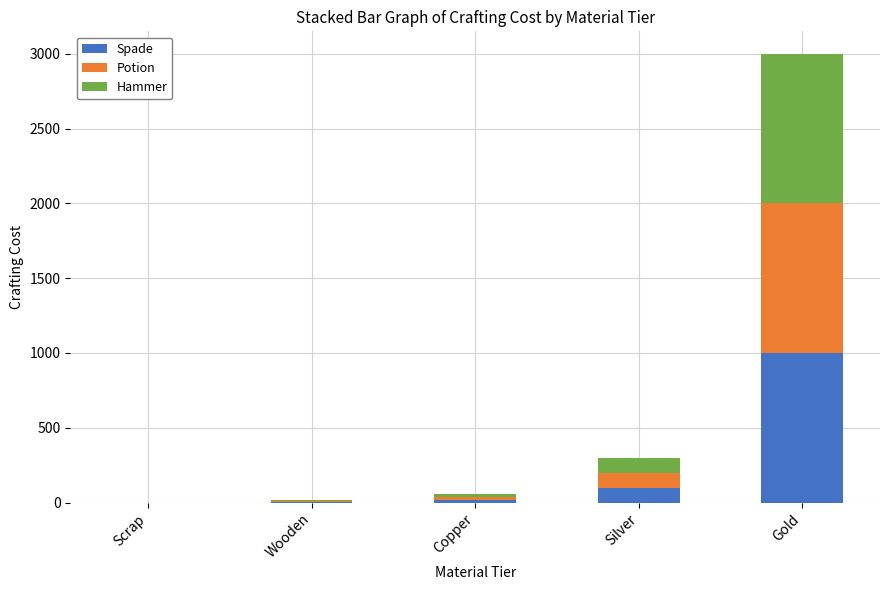

Is it true that Spade equals 636 at Gold?

False